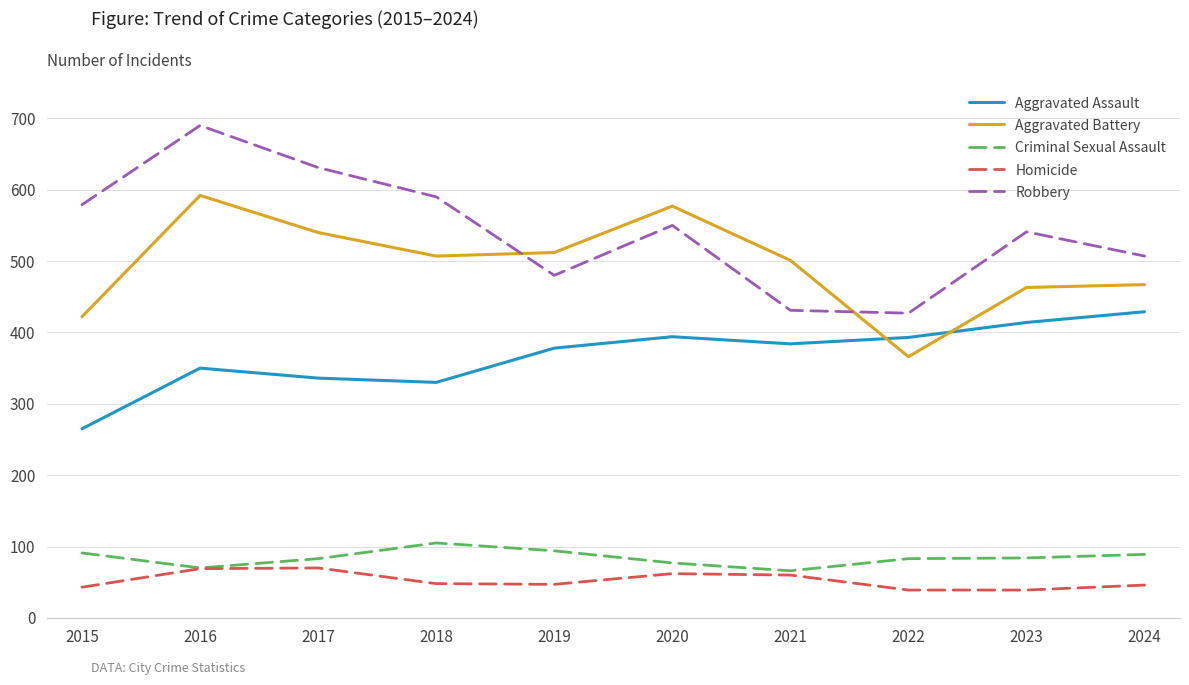

True or false: Aggravated Assault and Robbery intersect in this chart.

False